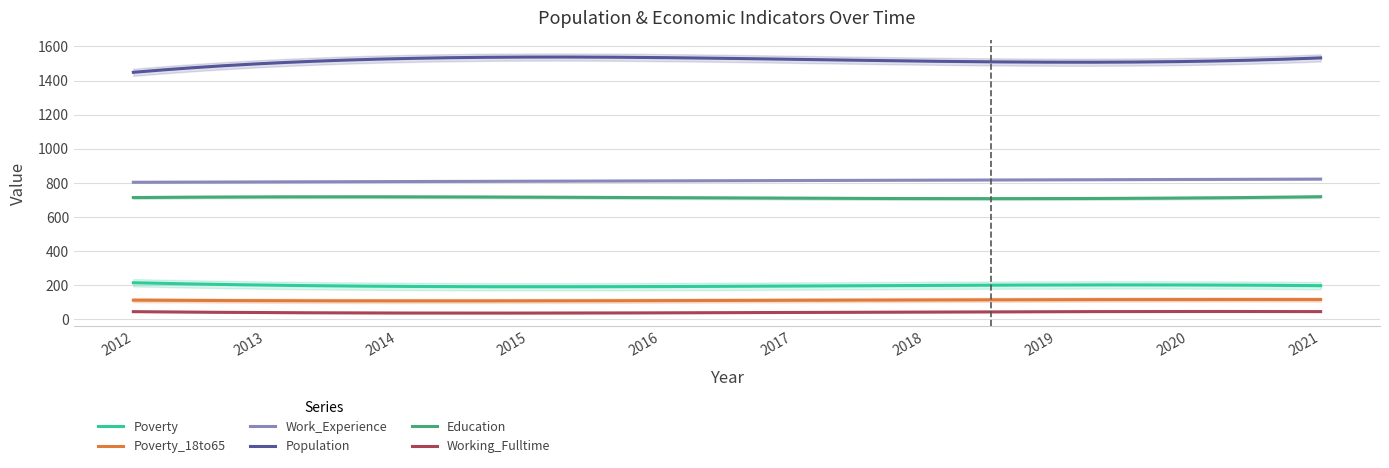

What is the greatest value displayed?

1590